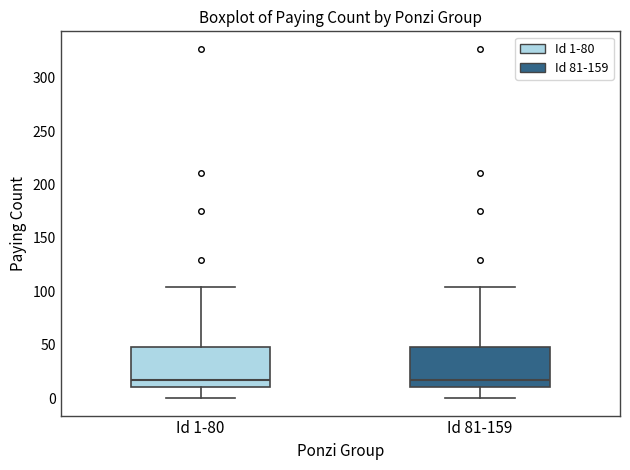

Reading left to right, read every box against the y-axis: the position of its median line, the range the box covers, and the ends of its whiskers. The values are not printed on the chart, so give them approximately, as read against the axis.

Id 1-80: median 15, box 10 to 50, whiskers 0 to 105
Id 81-159: median 15, box 10 to 50, whiskers 0 to 105